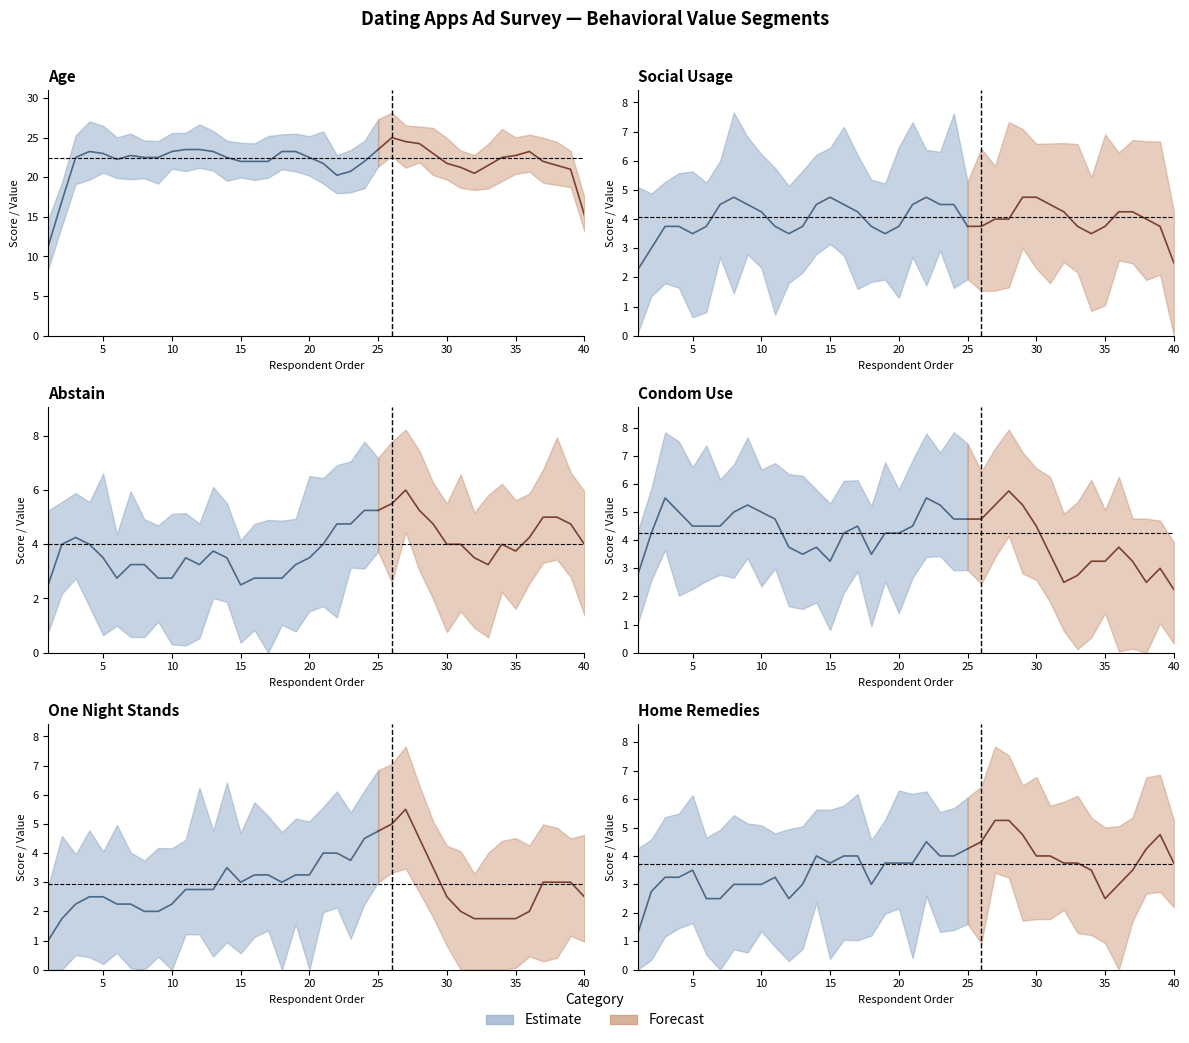

Is it true that Age equals 30 at 33?

False